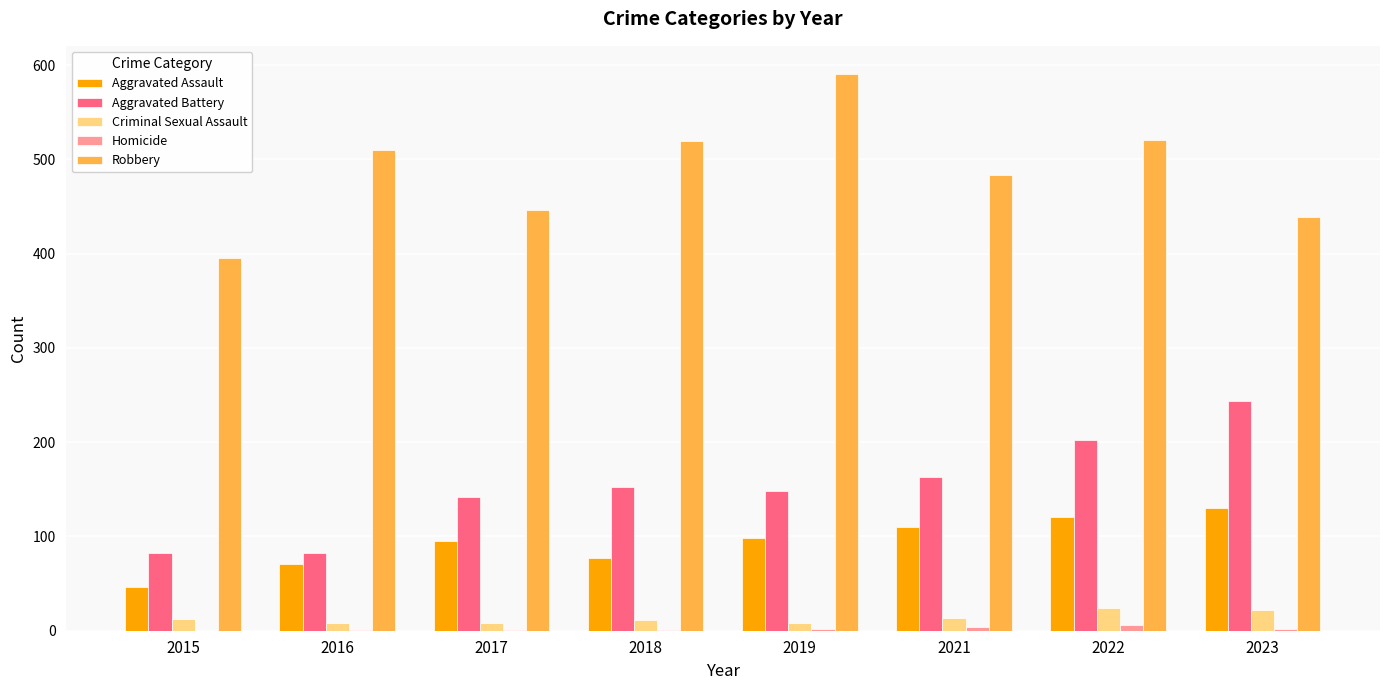

Which series has the widest spread of values?

Robbery